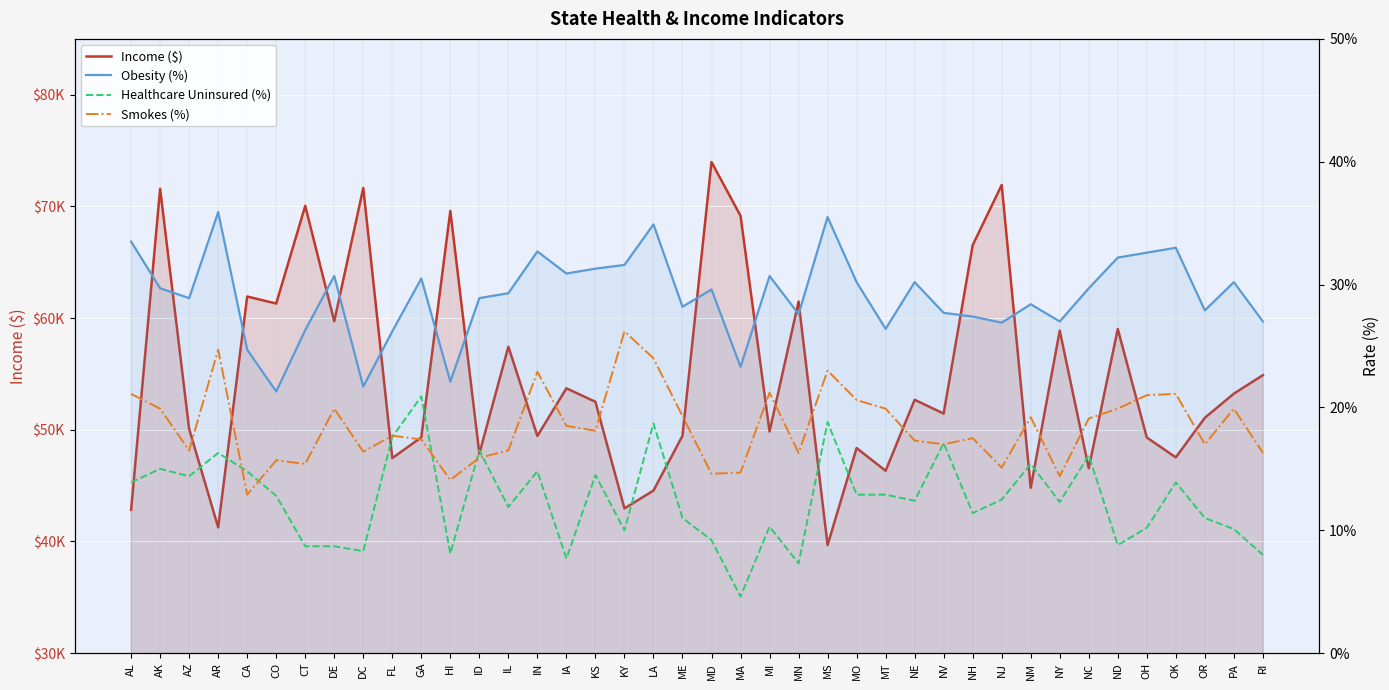

Which series has the largest range (max minus min)?

Income ($)